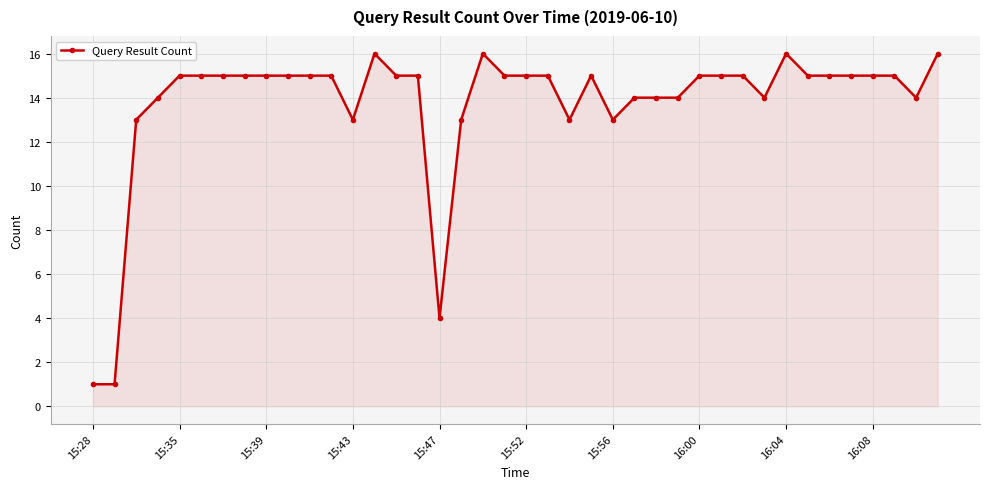

Reading left to right, what are all the values shown in this chart?

1	1	13	14	15	15	15	15	15	15	15	15	13	16	15	15	4	13	16	15	15	15	13	15	13	14	14	14	15	15	15	14	16	15	15	15	15	15	14	16